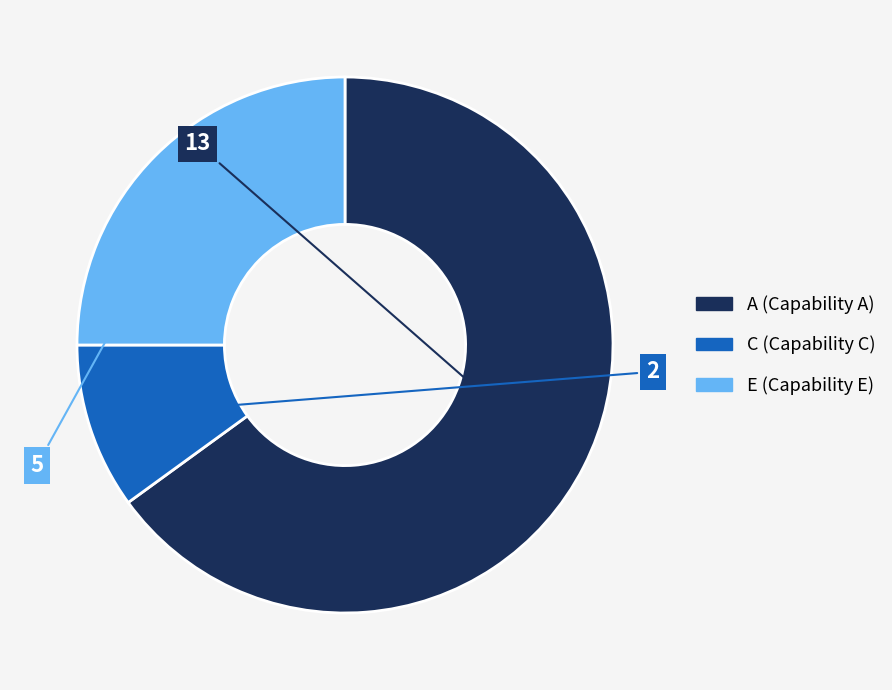

Between A and C, which is larger?

A